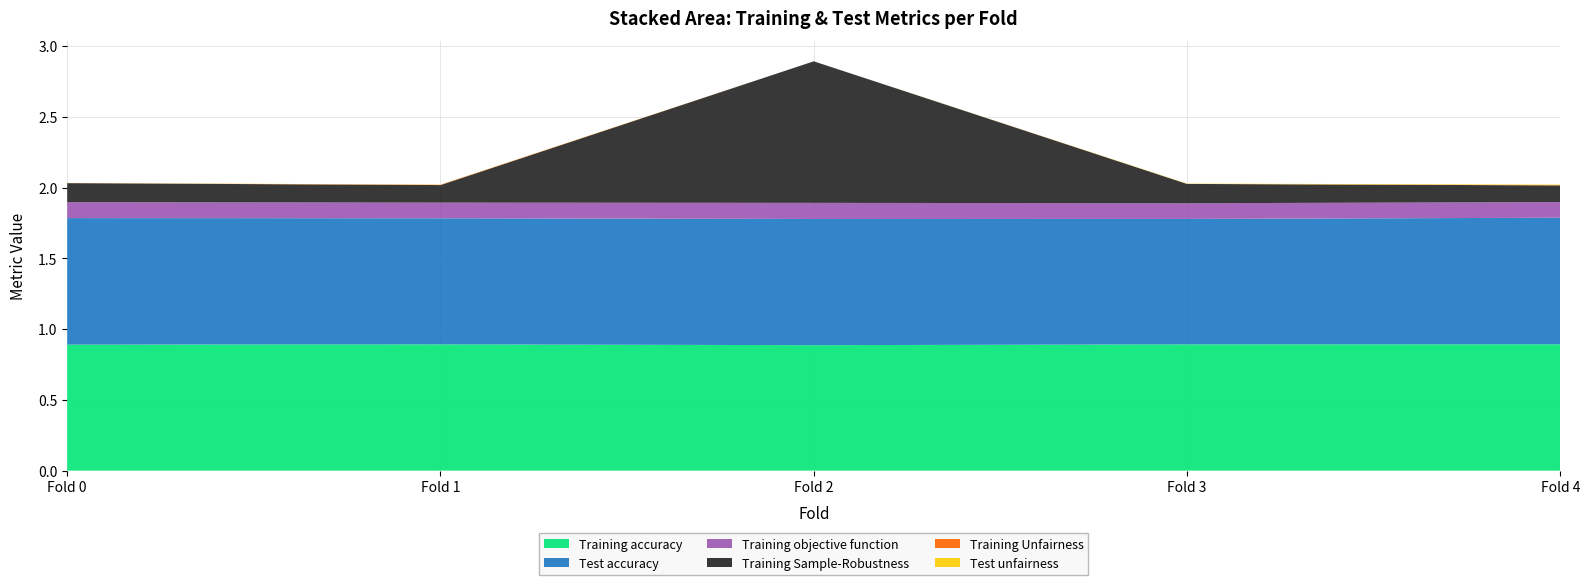

Reading right to left, transcribe all the data shown in this chart.

Training accuracy: 0.9	0.9	0.9	0.9	0.9
Test accuracy: 0.9	0.9	0.9	0.9	0.9
Training objective function: 0.1	0.1	0.1	0.1	0.1
Training Sample-Robustness: 0.1	0.1	1.0	0.1	0.1
Training Unfairness: 0.0	0.0	0.0	0.0	0.0
Test unfairness: 0.0	0.0	0.0	0.0	0.0